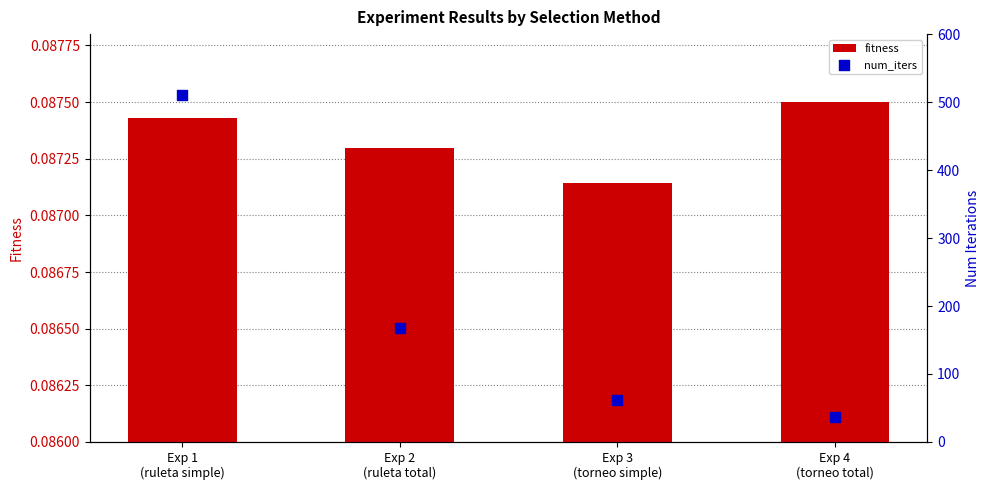

At how many categories does at least one series exceed 135?

2